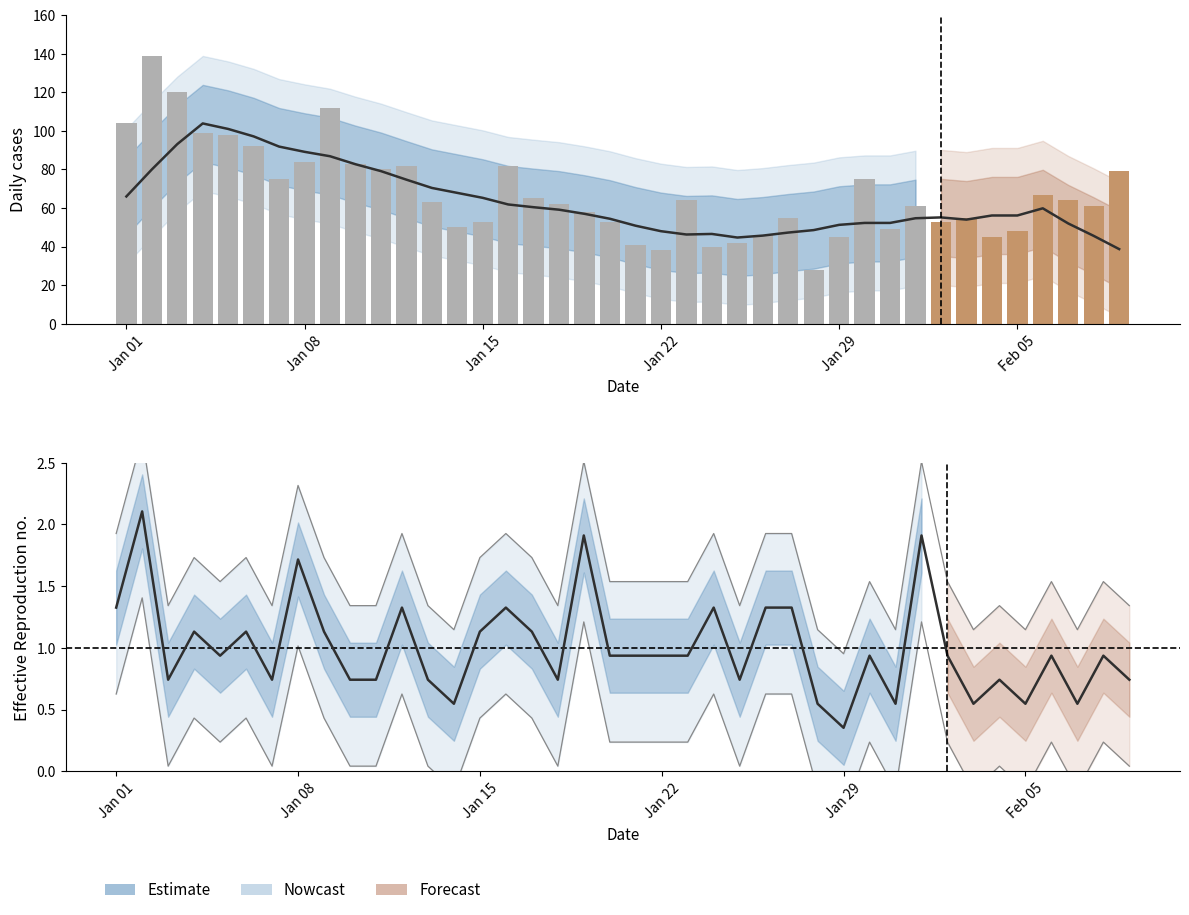

Reading left to right, list all the values displayed in this chart.

1.3	2.1	0.7	1.1	0.9	1.1	0.7	1.7	1.1	0.7	0.7	1.3	0.7	0.5	1.1	1.3	1.1	0.7	1.9	0.9	0.9	0.9	0.9	1.3	0.7	1.3	1.3	0.5	0.4	0.9	0.5	1.9	0.9	0.5	0.7	0.5	0.9	0.5	0.9	0.7